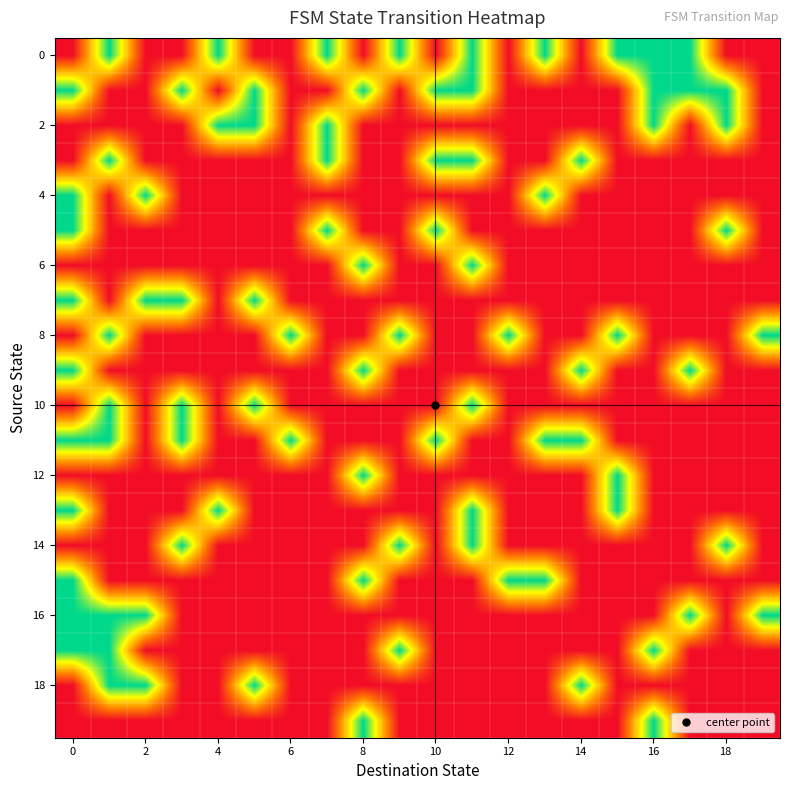

Which series has the largest range (max minus min)?

row_0